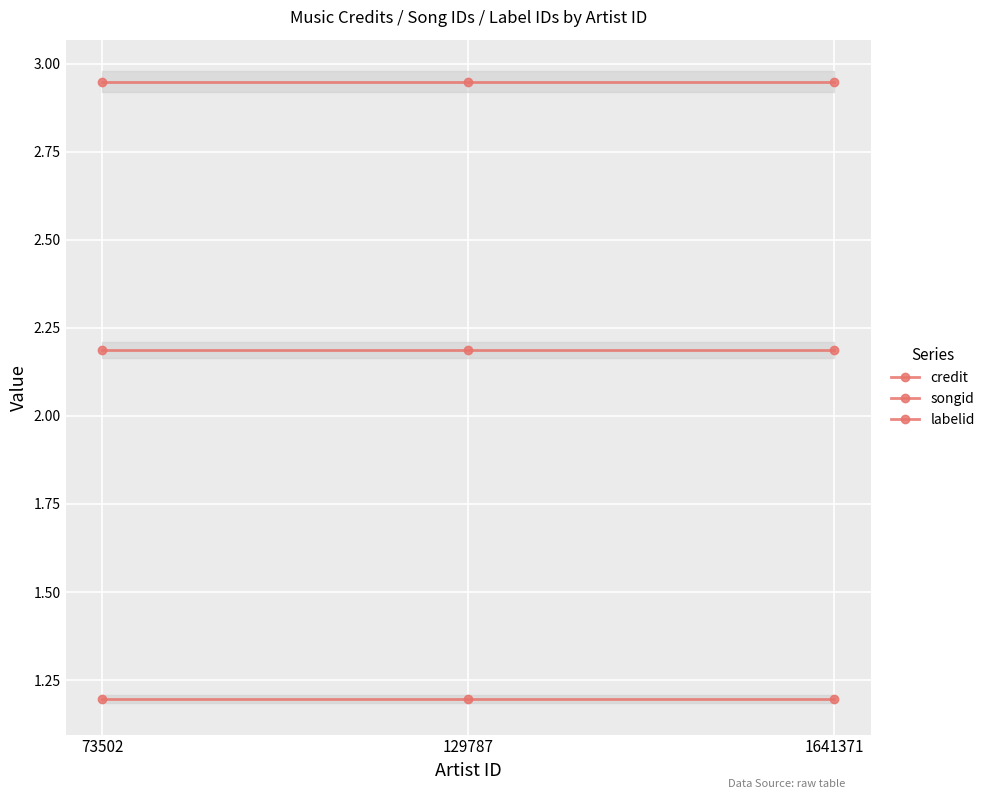

Which series has the widest spread of values?

credit